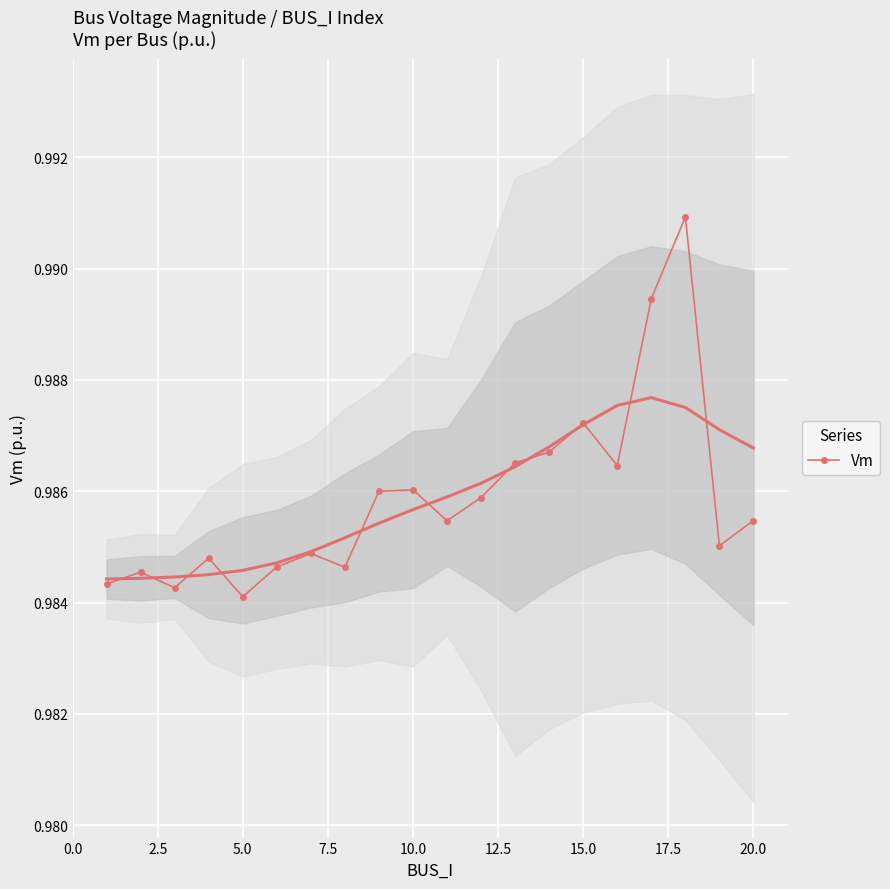

True or false: Vm has more than 1 points higher than both neighbors.

True